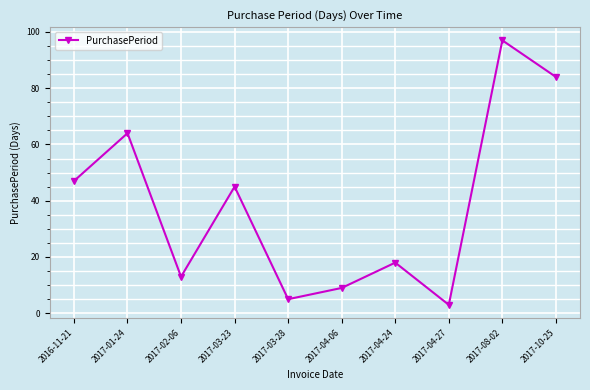

Rank the categories by value from lowest to highest.

2017-04-27, 2017-03-28, 2017-04-06, 2017-02-06, 2017-04-24, 2017-03-23, 2016-11-21, 2017-01-24, 2017-10-25, 2017-08-02